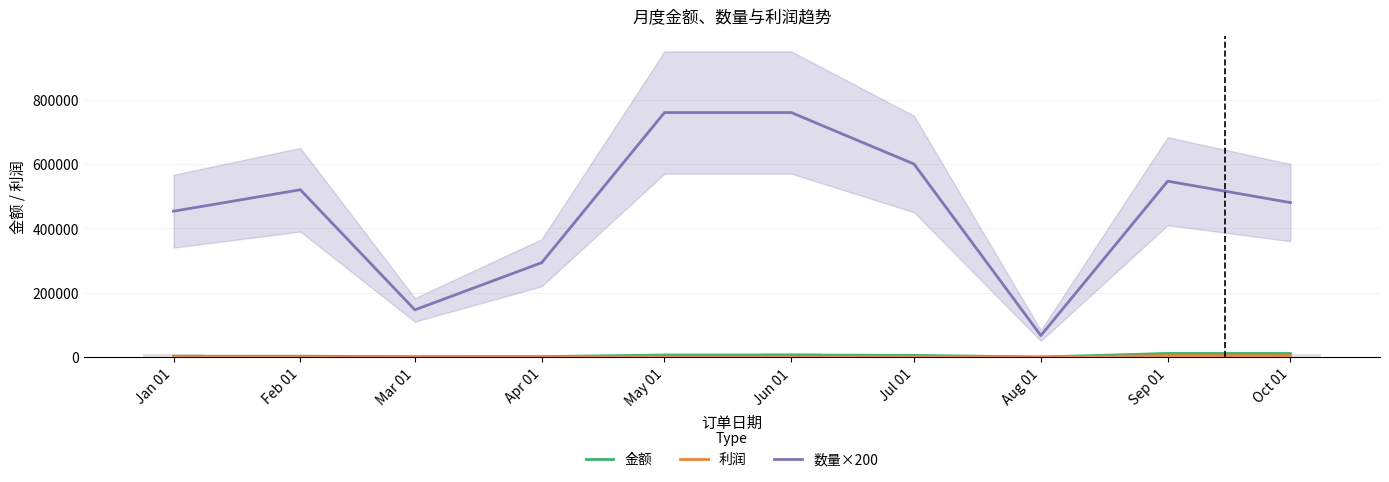

How many distinct data groups are displayed?

3